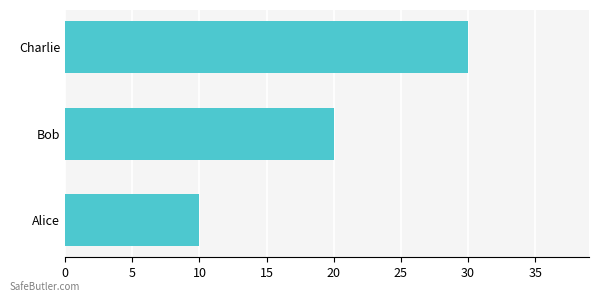

Reading bottom to top, extract all data points from this chart.

Alice=10	Bob=20	Charlie=30